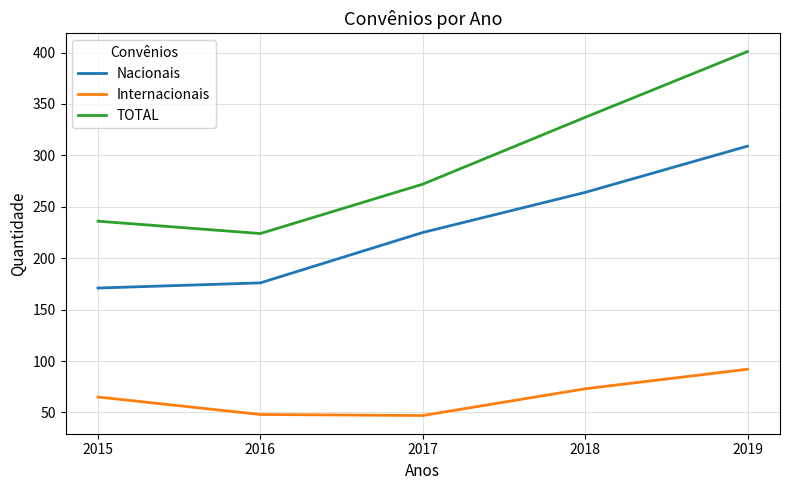

True or false: Internacionais and Nacionais cross at least once.

False